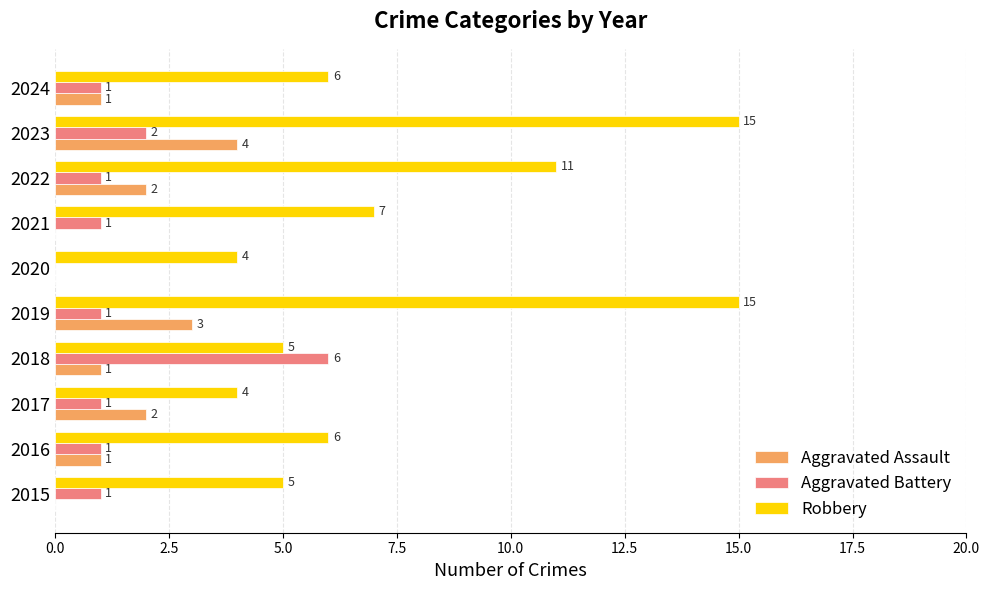

How many series are shown in this chart?

3